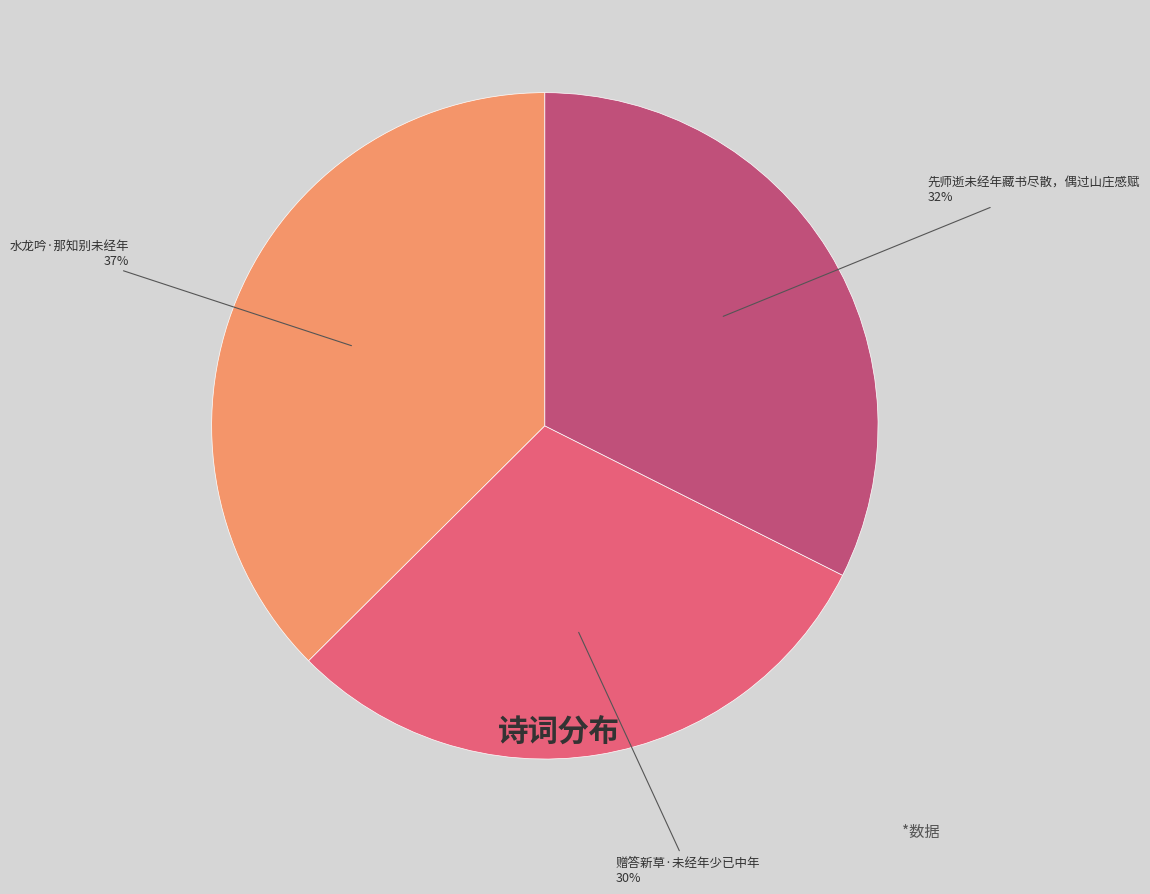

Is it true that 水龙吟·那知别未经年 is 37% of the pie?

True